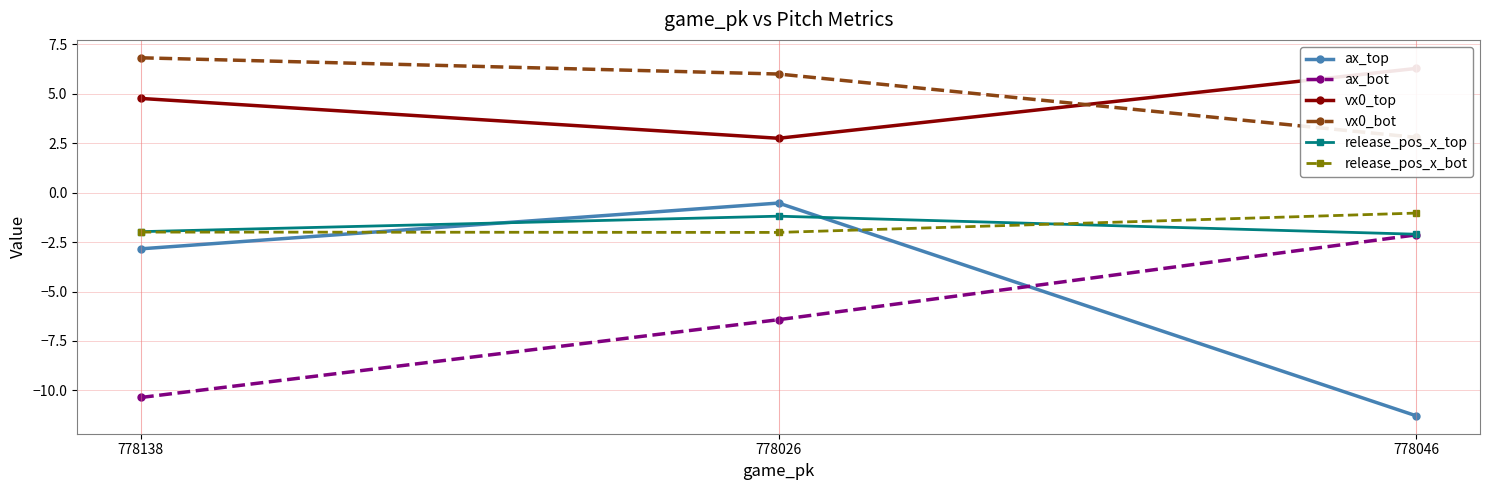

Between 778046 and 778138, which is larger?

778138